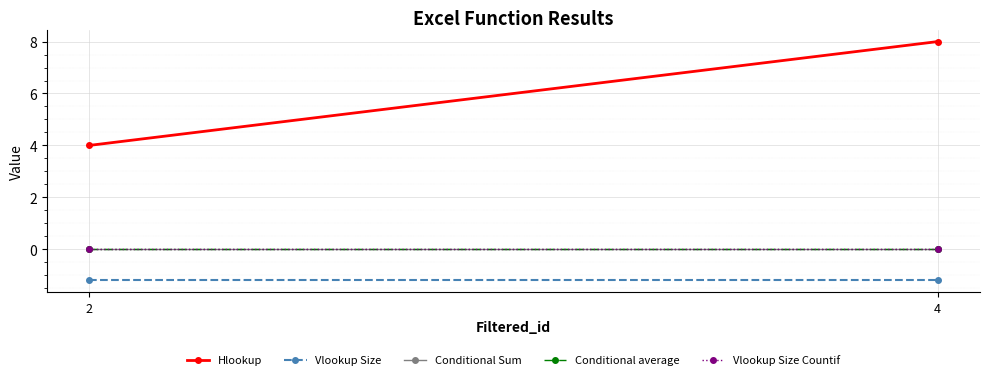

Reading left to right, extract all data points from this chart.

Hlookup: 4.0	8.0
Vlookup Size: -1.2	-1.2
Conditional Sum: 0.0	0.0
Conditional average: 0.0	0.0
Vlookup Size Countif: 0.0	0.0